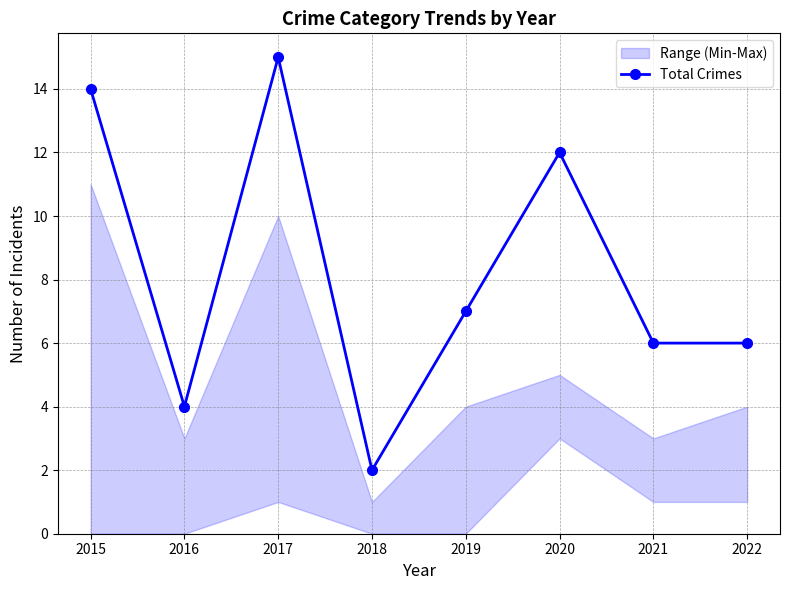

Is this an area chart (filled region under the line)?

No